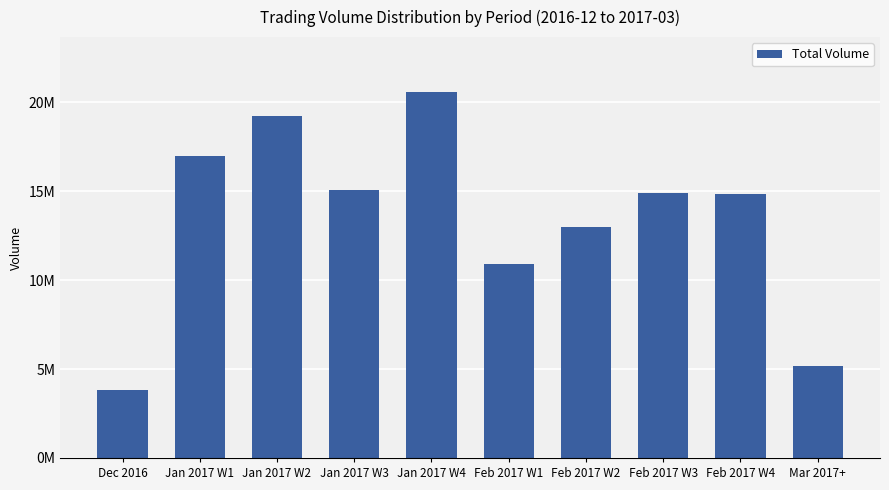

At which label does the data first exceed 14877400?

Jan 2017 W1